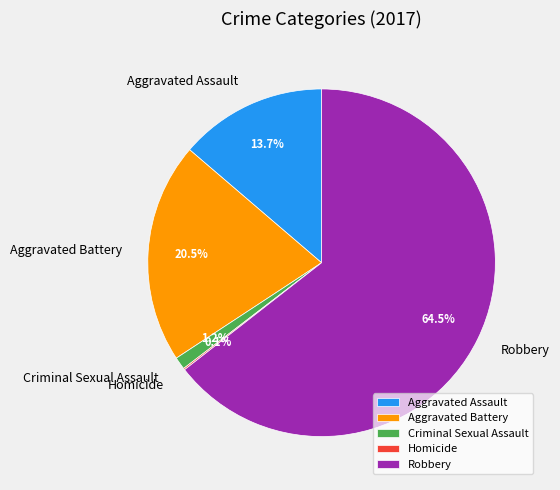

Is the sum of Criminal Sexual Assault and Robbery greater than half?

Yes